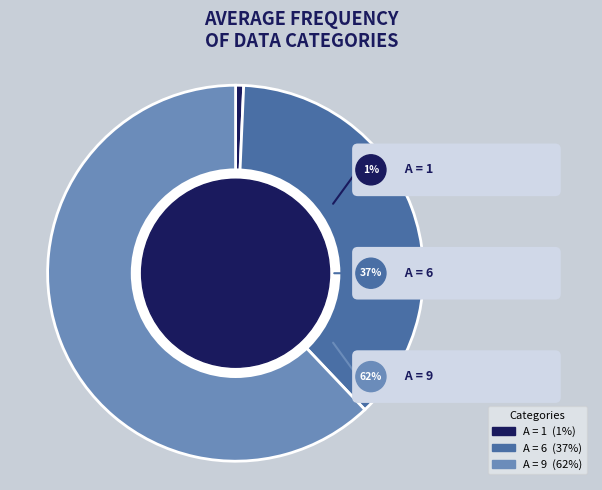

Does 6 account for over 50% of the chart?

No